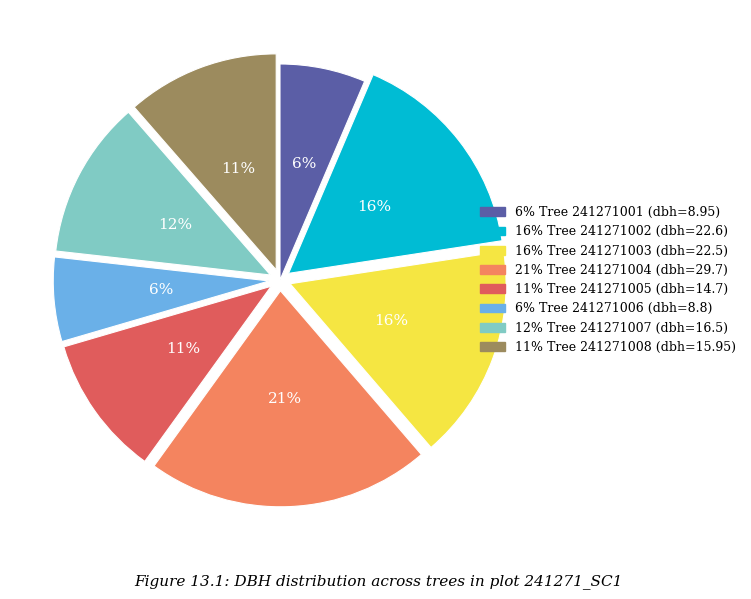

Is there any slice that represents more than half of the pie?

No